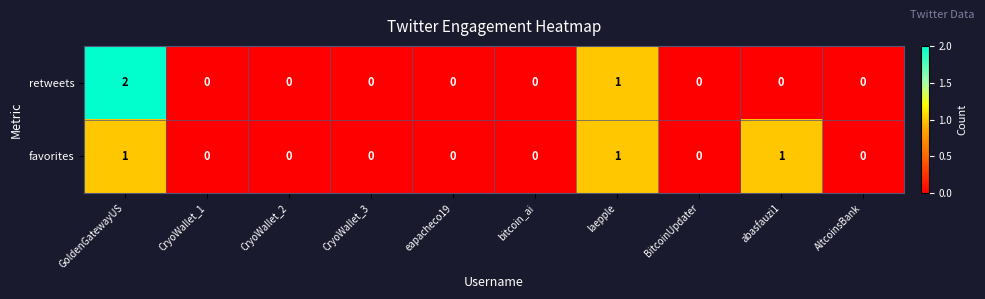

Between GoldenGatewayUS and CryoWallet_2, which series saw the biggest shift?

retweets